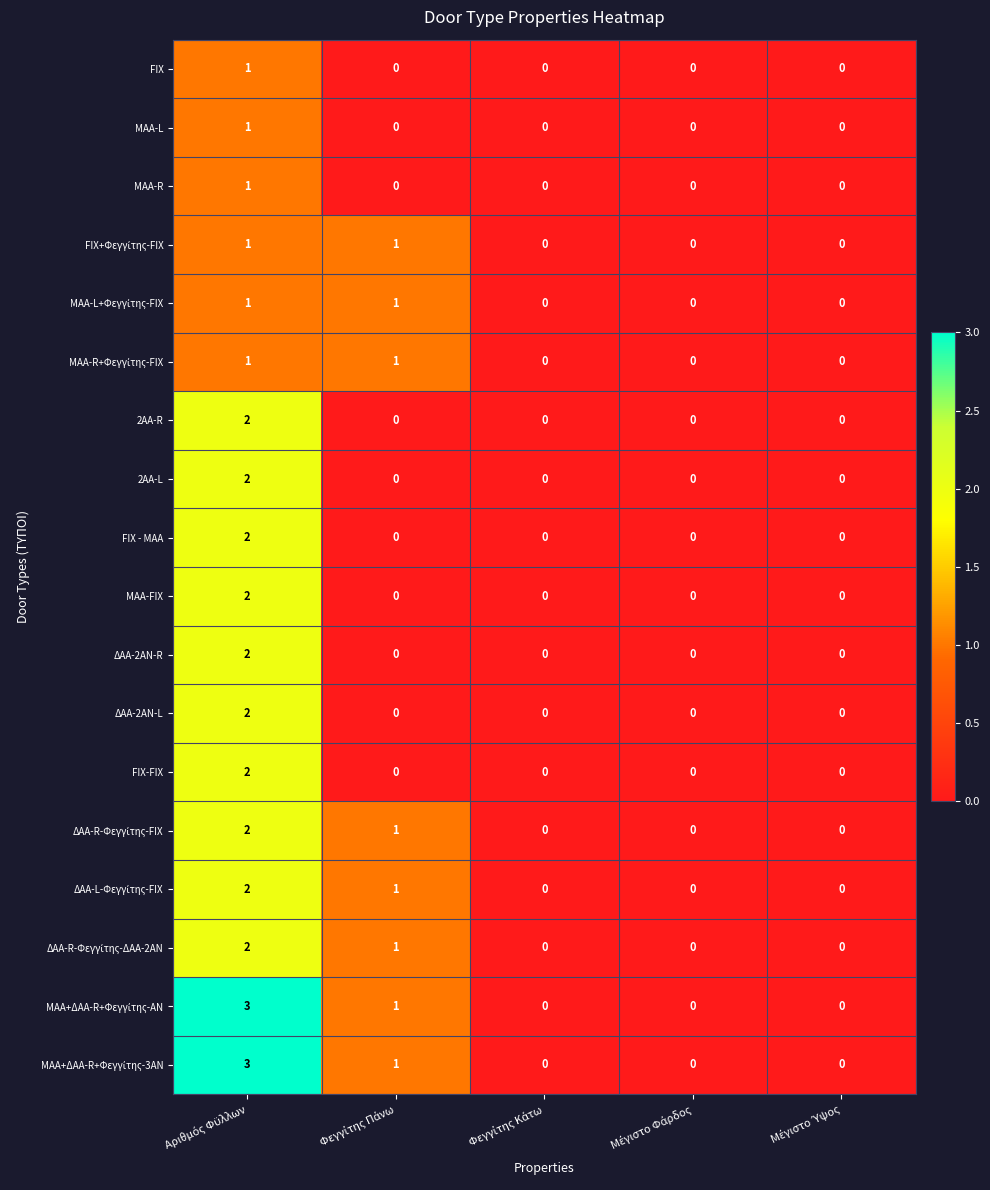

How many ΔΑΑ-2ΑΝ-R values are between 0 and 1?

4